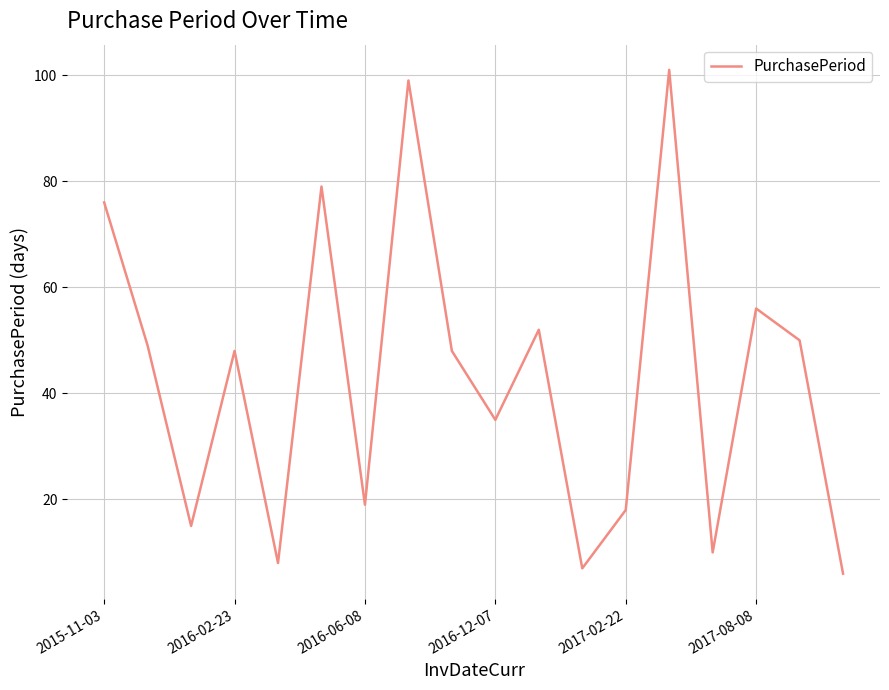

What is the difference between the maximum and minimum values?

95